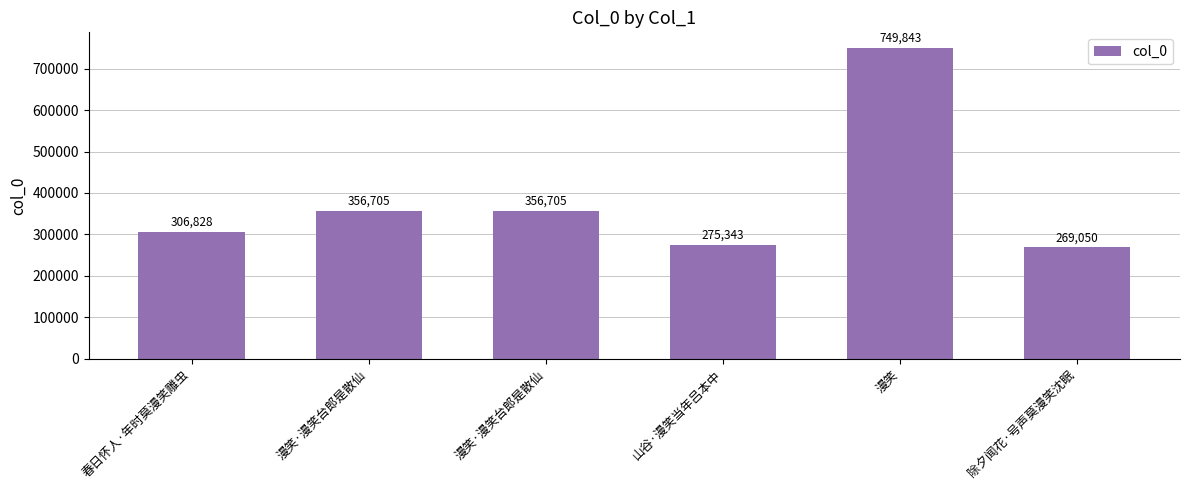

Are the bars horizontal?

No